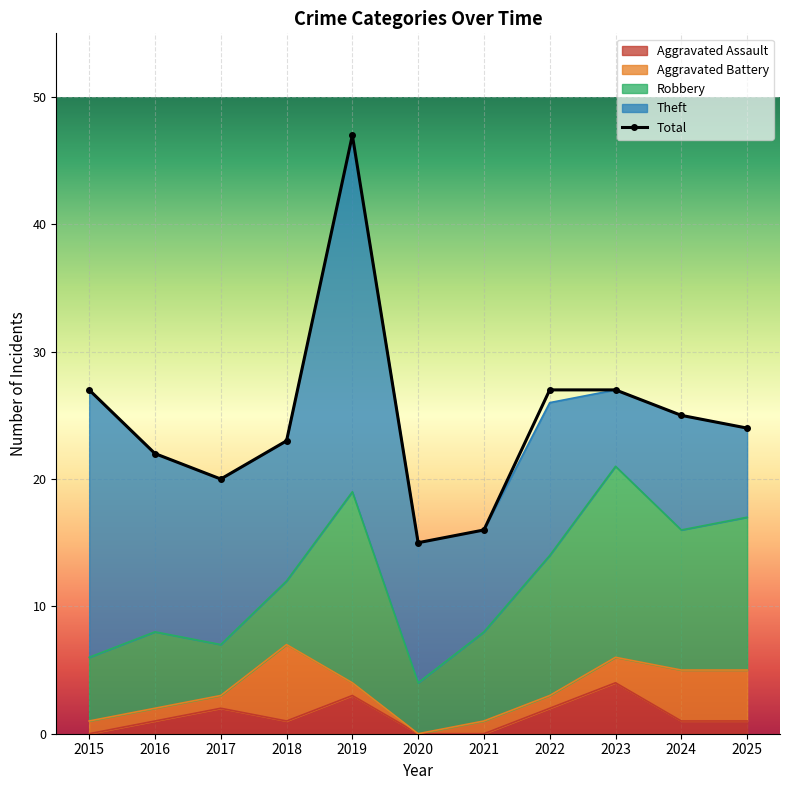

True or false: Robbery and Aggravated Battery cross at least once.

True